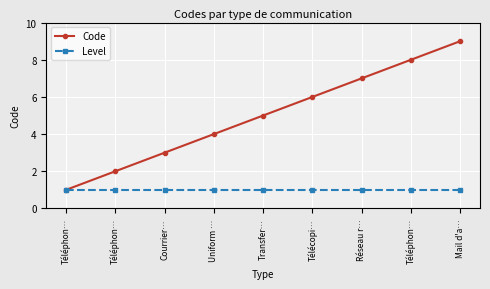

What is the difference between the highest and lowest values at Uniform …?

3